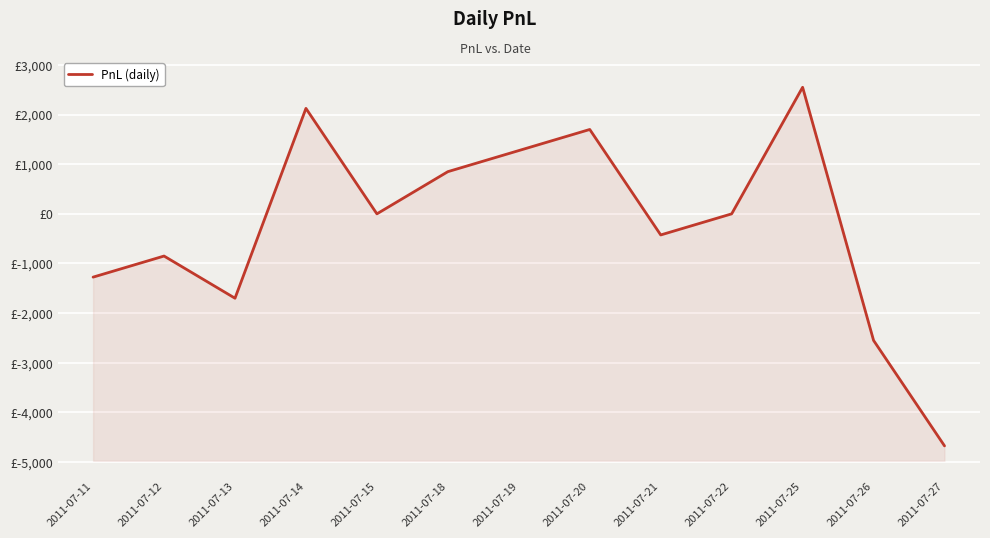

Which label corresponds to the largest value in the chart?

2011-07-25